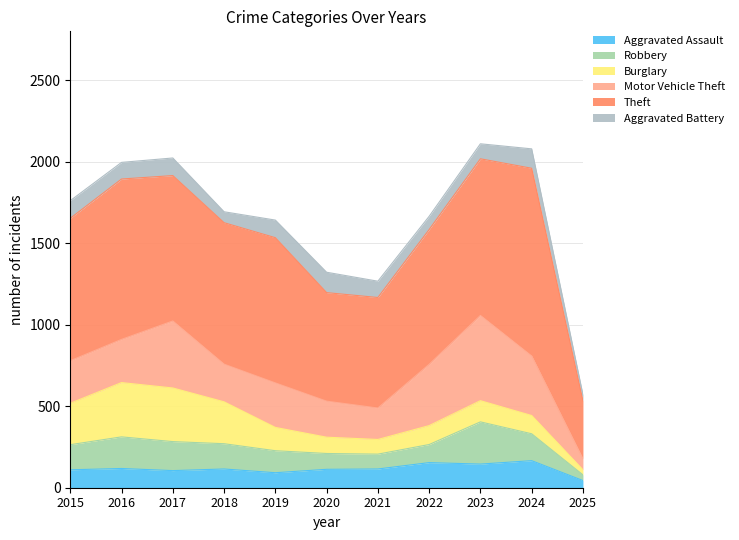

How many lines are shown in the chart?

6